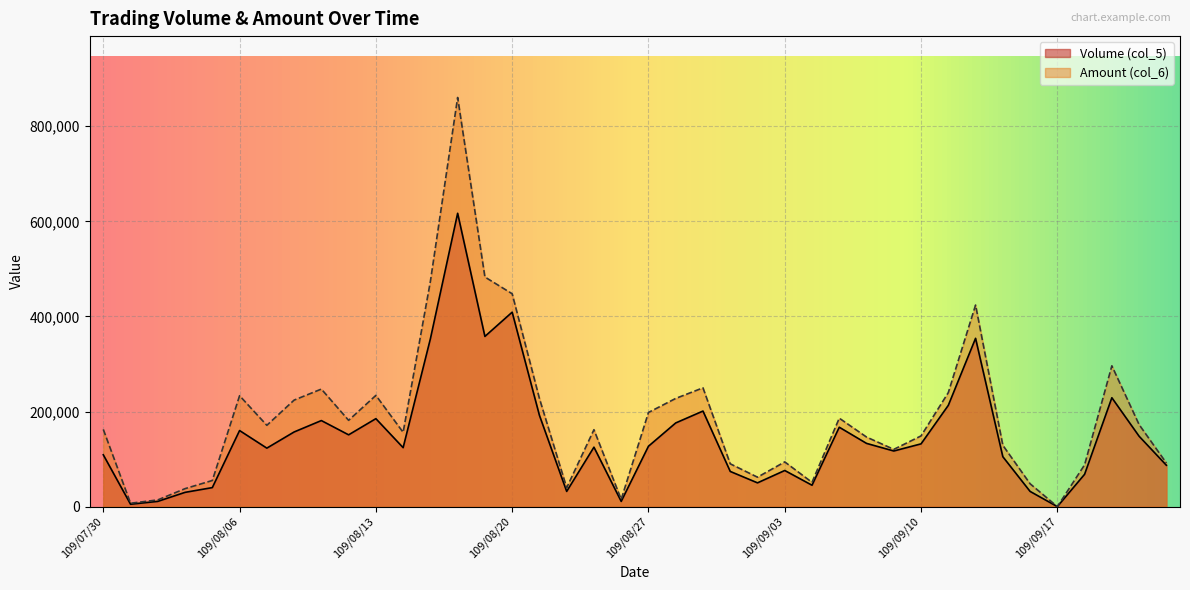

What is the greatest value displayed?

860570